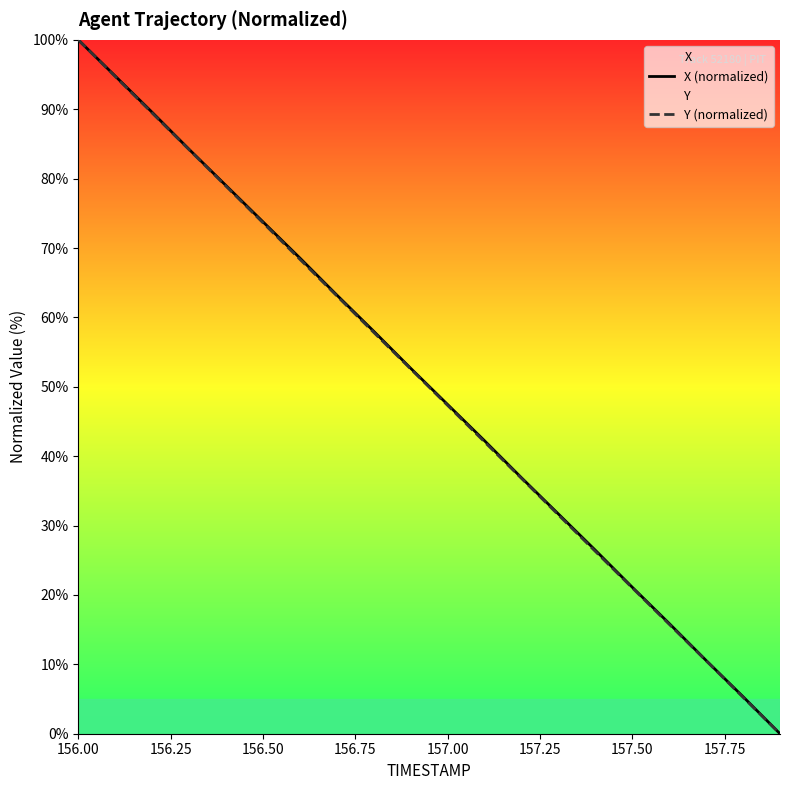

How many values in the X (normalized) series exceed 52?

10